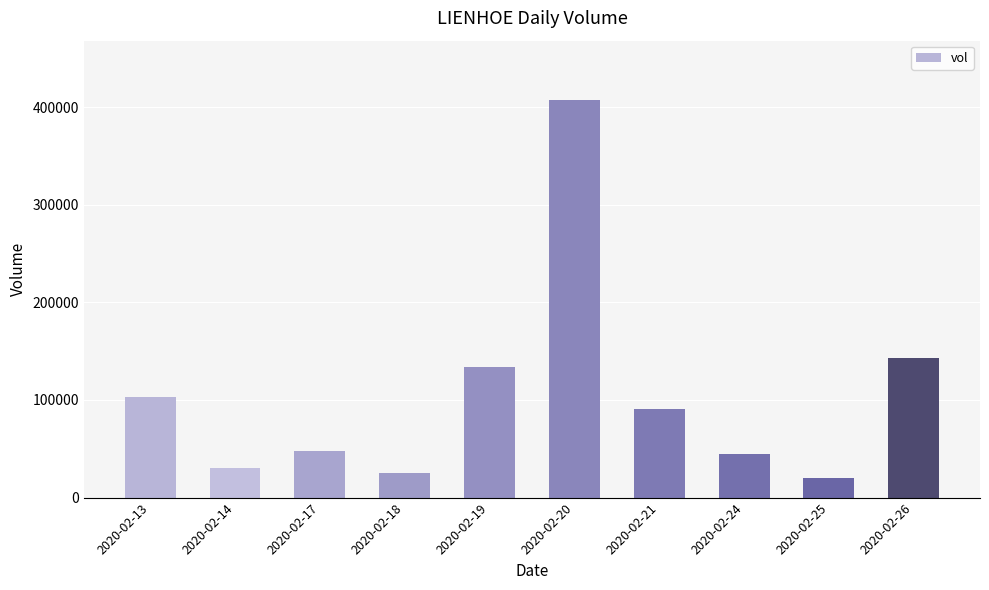

What is the difference between the values at 2020-02-24 and 2020-02-13?

58500